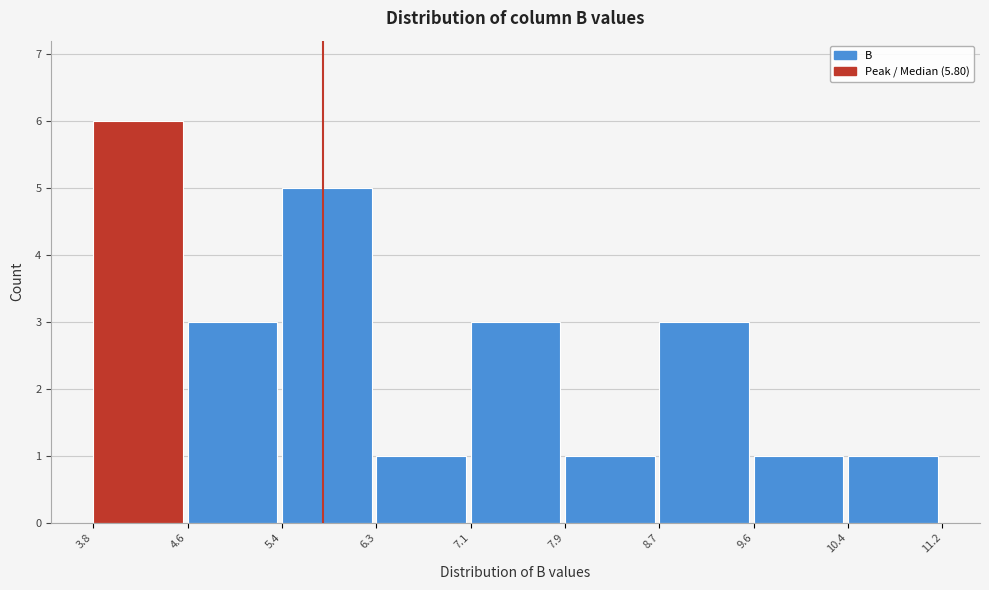

Reading left to right, transcribe this chart: for each bar, give the range it covers on the x-axis and its height. The values are not printed on the chart, so give them approximately, as read against the axis.

3.8 to 4.6: 6
4.6 to 5.4: 3
5.4 to 6.3: 5
6.3 to 7.1: 1
7.1 to 7.9: 3
7.9 to 8.7: 1
8.7 to 9.6: 3
9.6 to 10.4: 1
10.4 to 11.2: 1